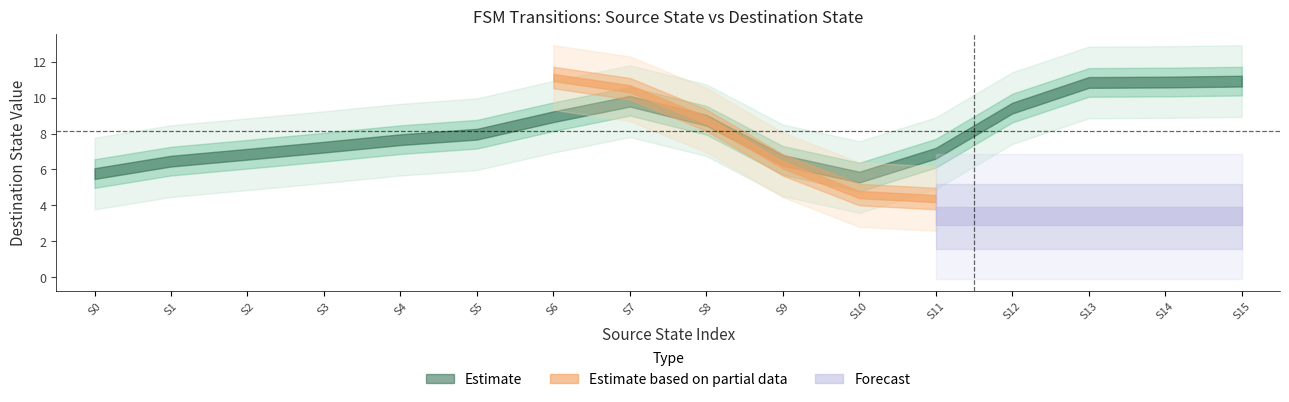

True or false: source_state has more than 1 interior local peaks.

False